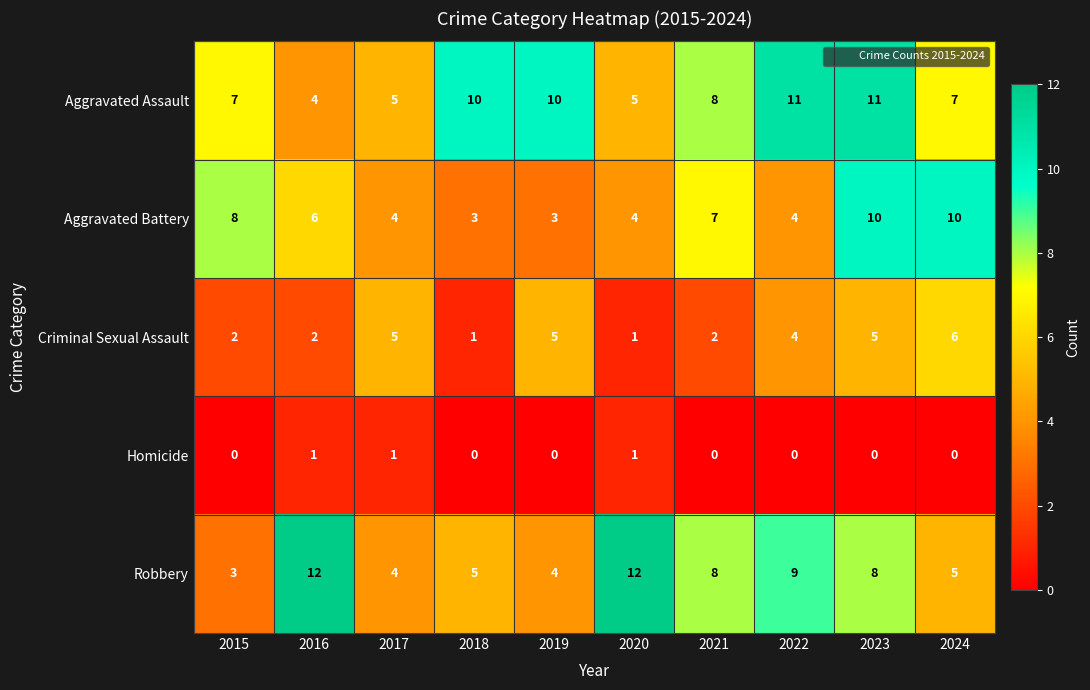

How many distinct data groups are displayed?

5